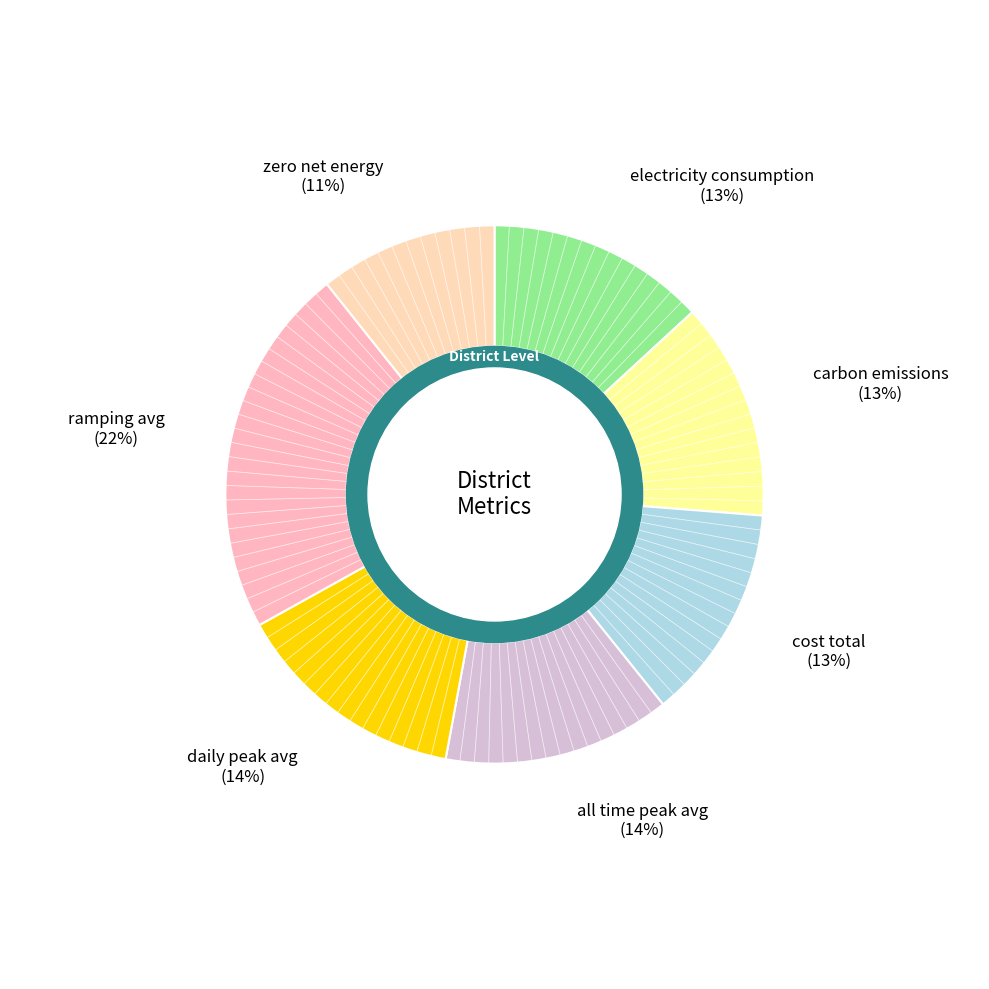

To the nearest percent, what is the average slice percentage?

14%